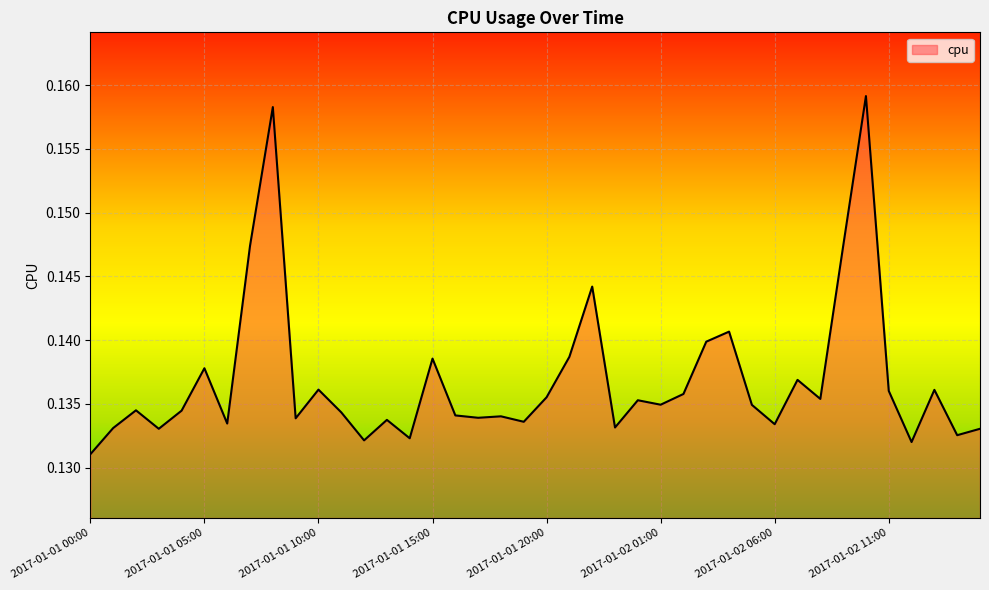

Count the values in the range 0 to 1.

40